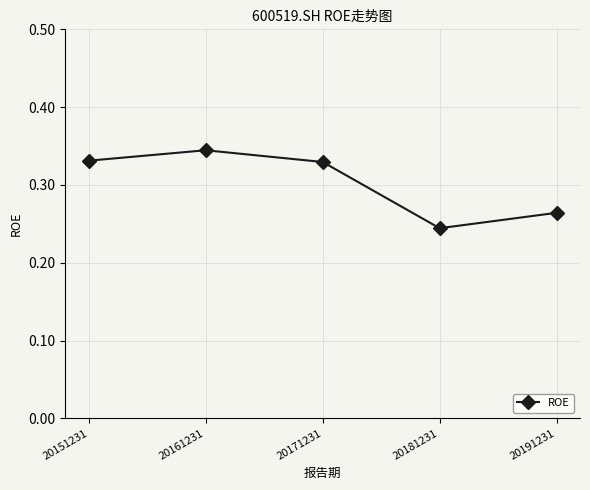

True or false: the data has more than 0 interior local peaks.

True